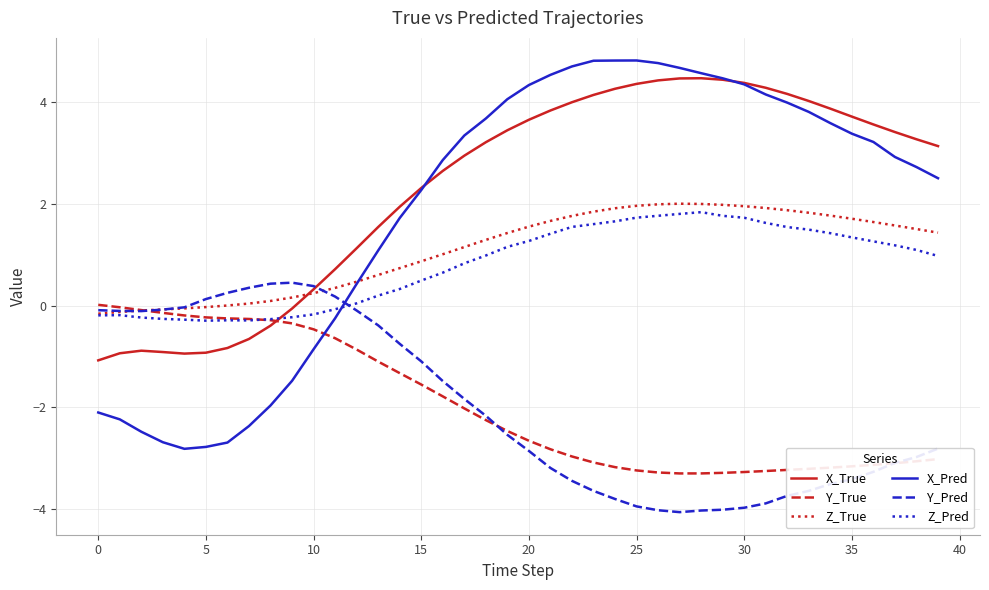

Which series has the largest range (max minus min)?

X_Pred